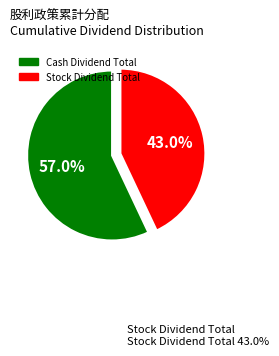

Is there a majority slice in this chart?

Yes